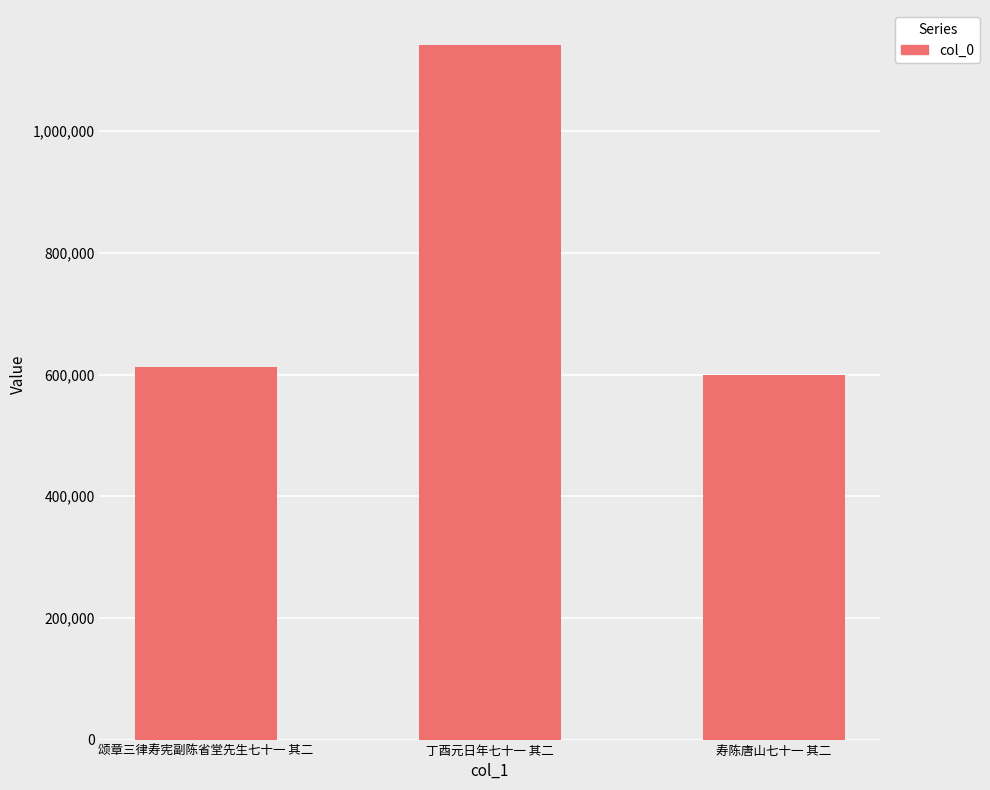

The value at 丁酉元日年七十一 其二 is 552204. True or false?

False